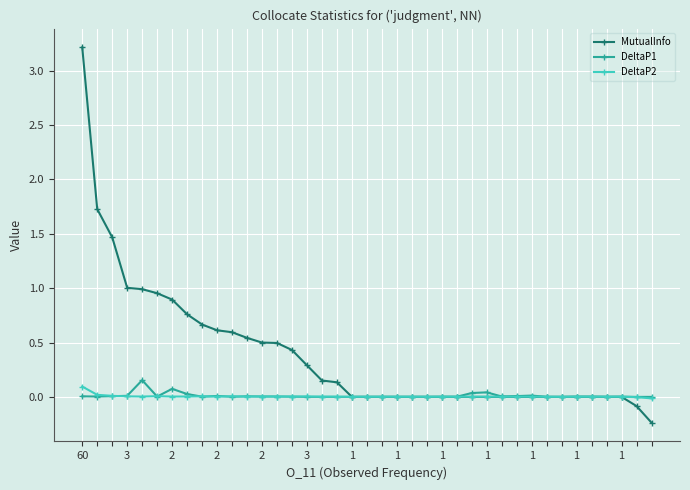

How many data points does each series have?

39